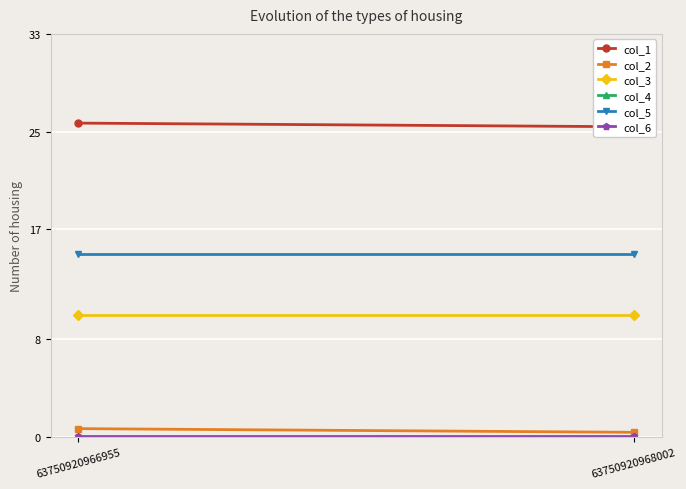

What is the average value of the col_2 series?

0.6